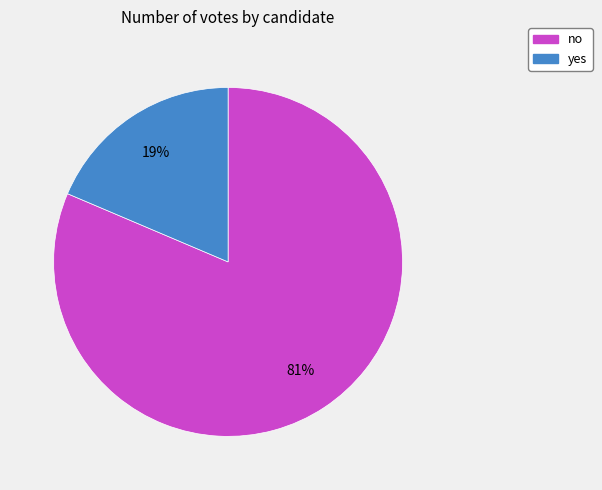

Between no and yes, which is larger?

no